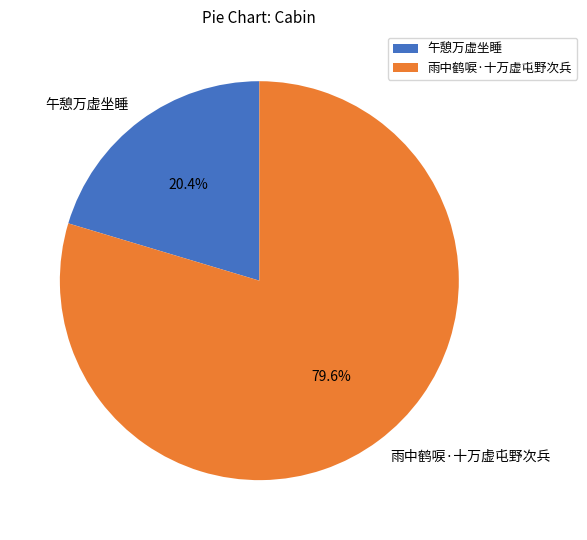

To the nearest percent, what is the difference between the 雨中鹤唳·十万虚屯野次兵 and 午憩万虚坐睡 slice percentages?

59%